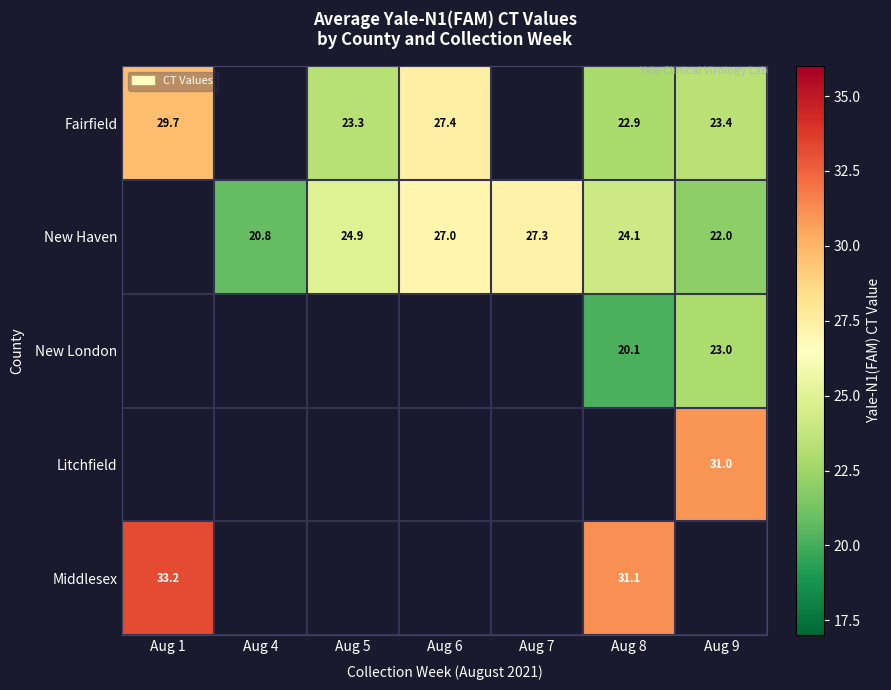

The Middlesex series shows 51.1 at Aug 8. True or false?

False